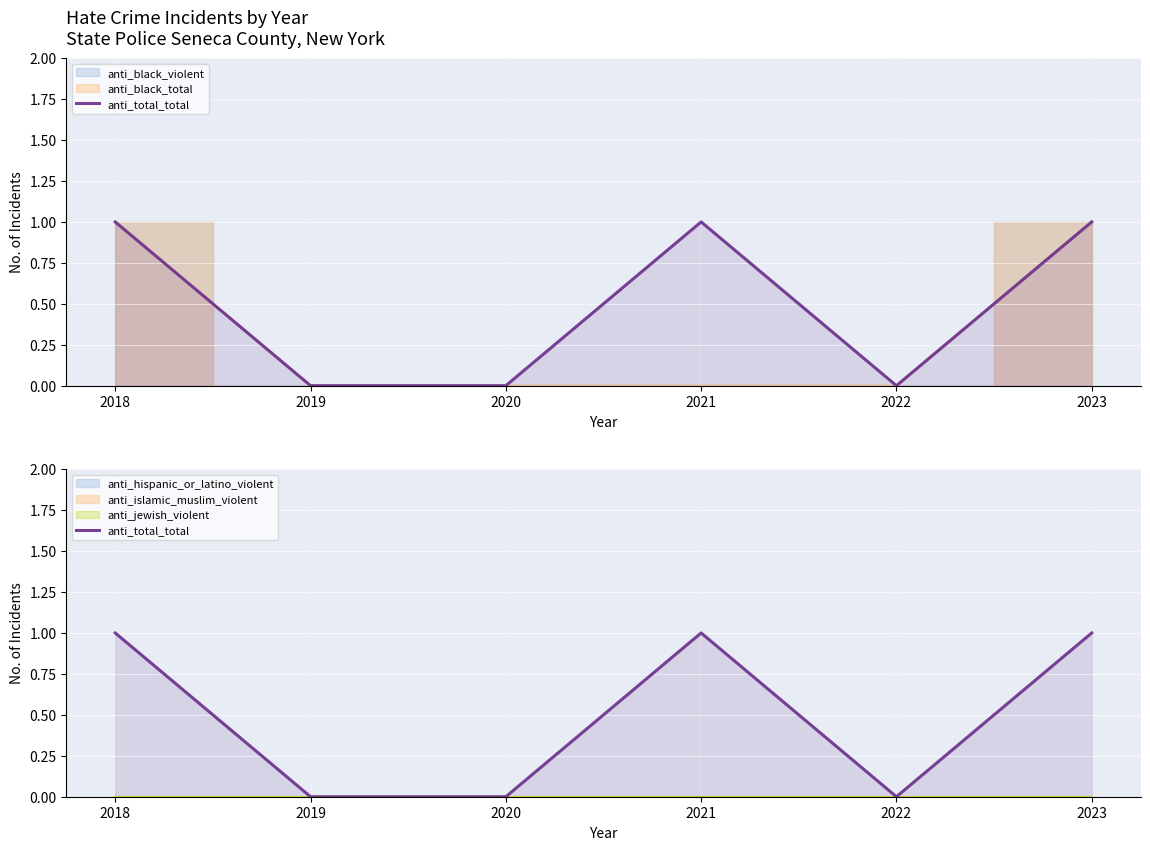

Which category has the highest value across all series?

2018